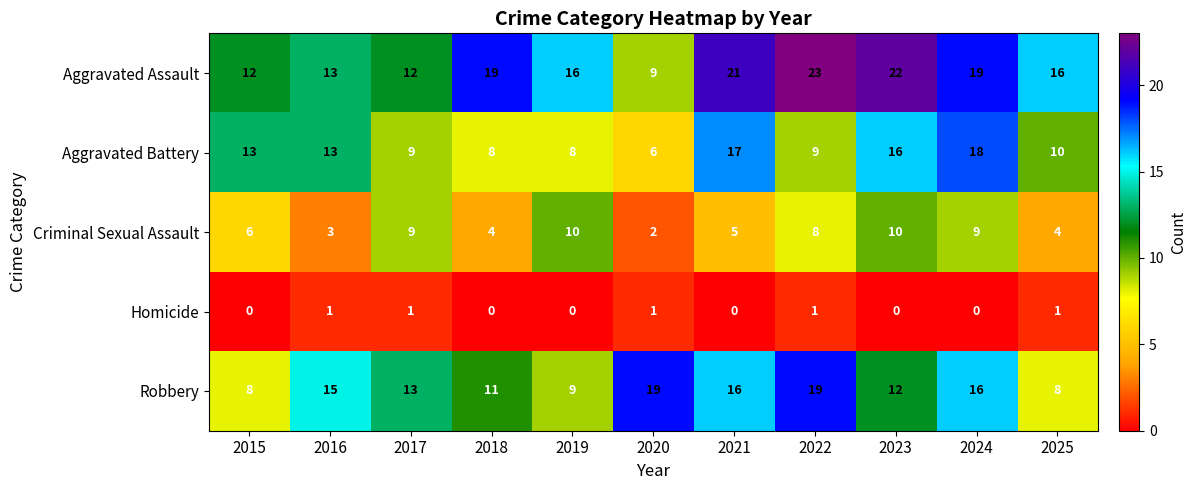

Rank the series at 2019 from highest to lowest value.

Aggravated Assault, Criminal Sexual Assault, Robbery, Aggravated Battery, Homicide